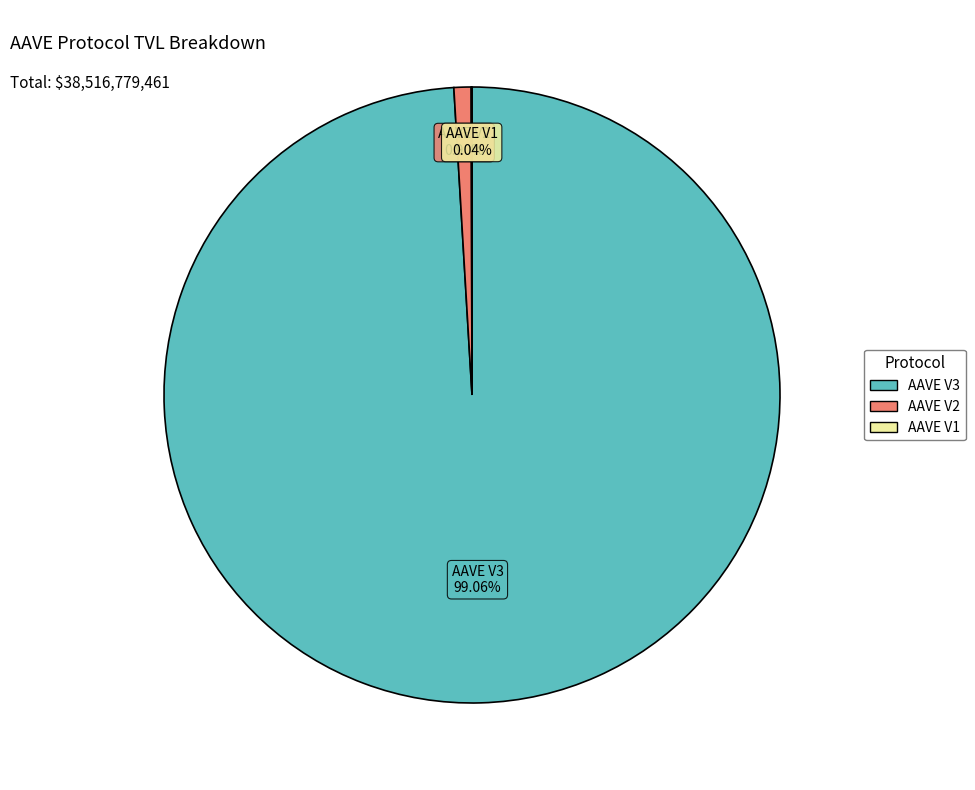

Does AAVE V3 represent more than half of the total?

Yes